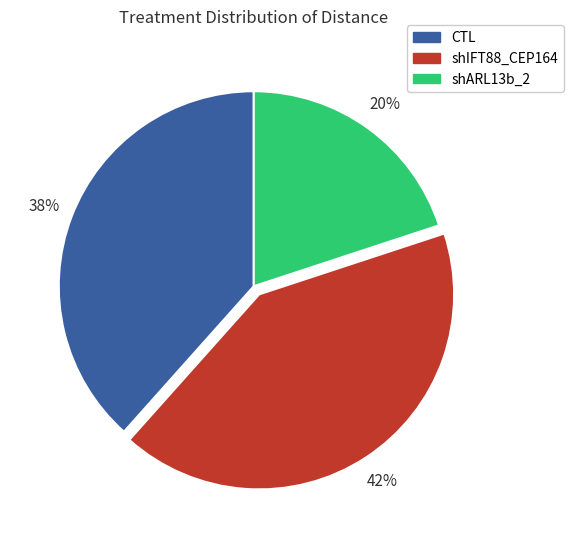

Which slice is the smallest?

shARL13b_2